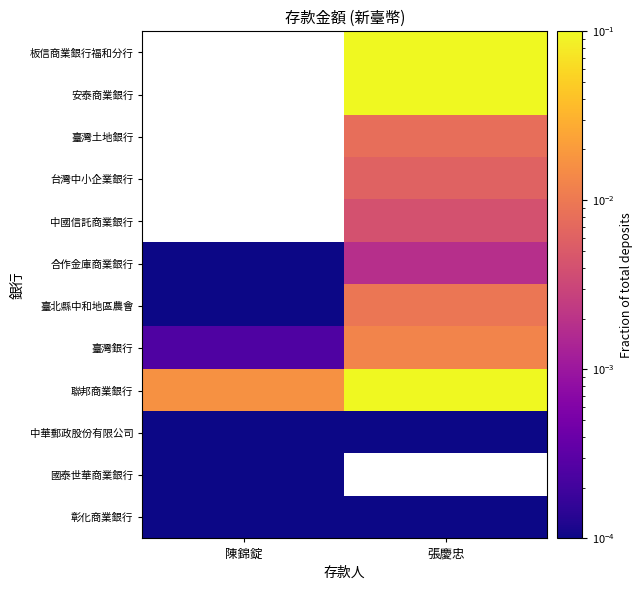

Is it true that 彰化商業銀行 equals 0.0 at 陳錦錠?

False